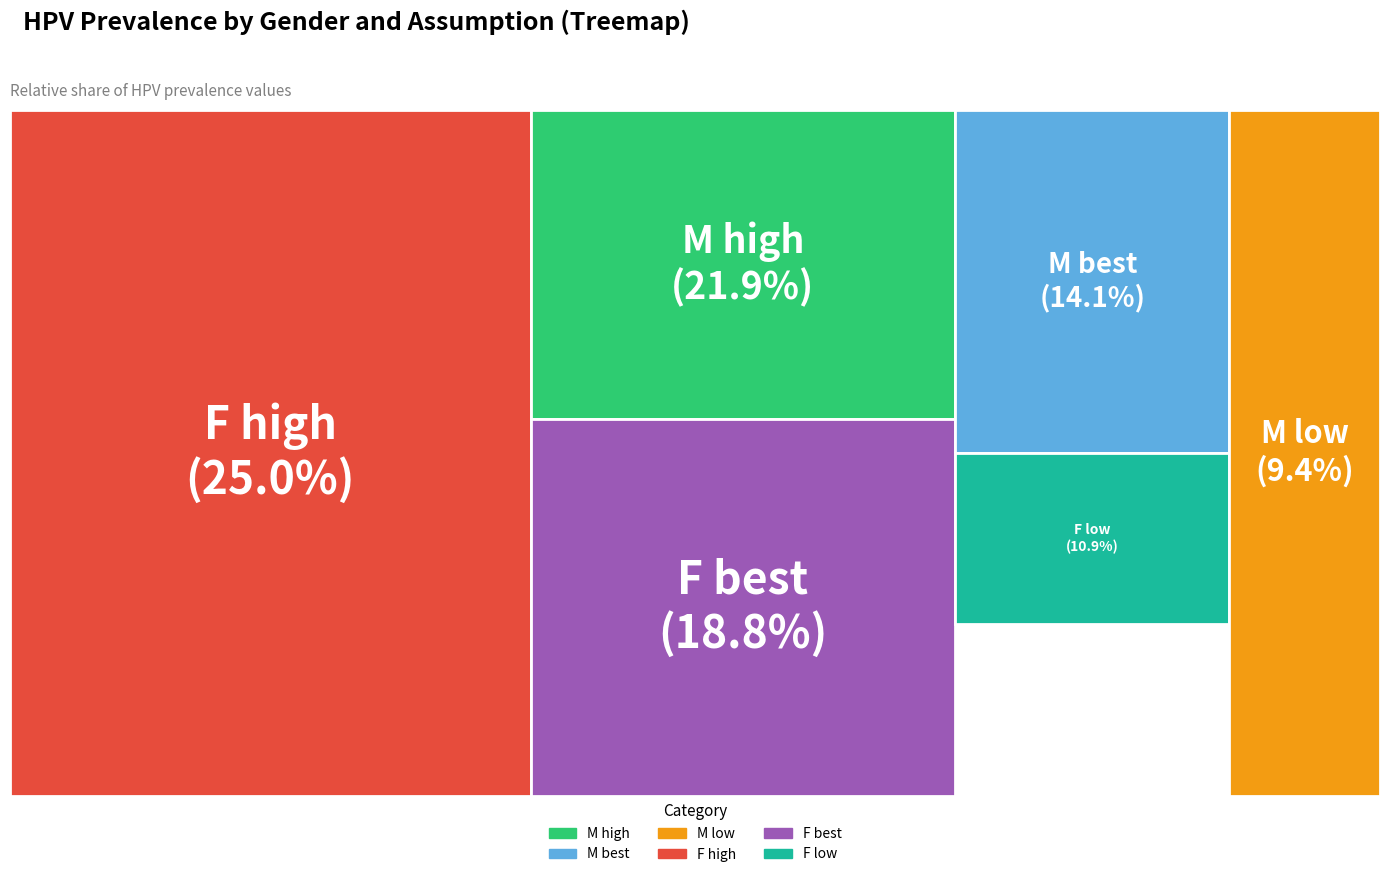

Is there any slice that represents more than half of the pie?

No